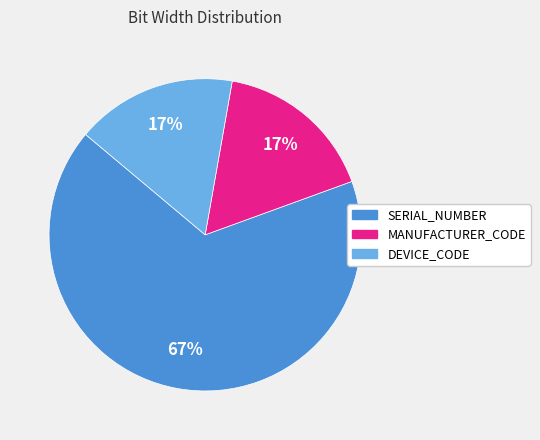

To the nearest percent, what is the difference between the largest and smallest slice percentages?

50%